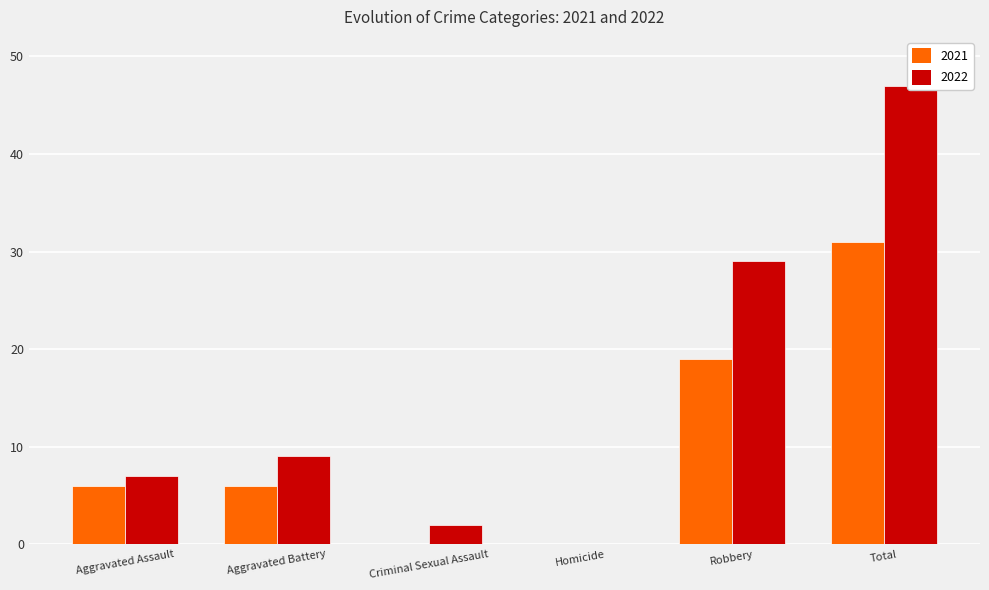

How many data points in 2022 are less than 9?

3